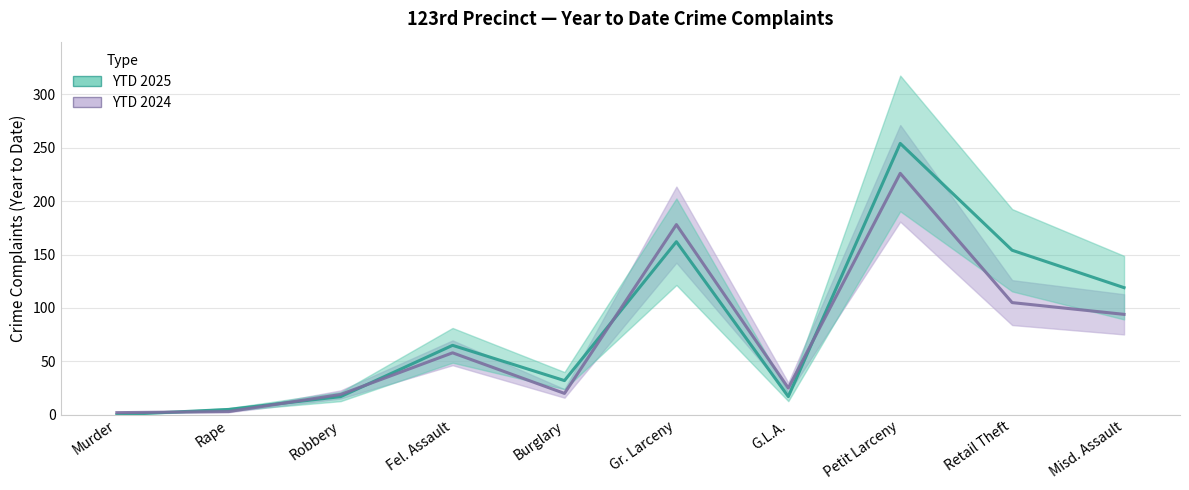

Reading right to left, transcribe all the data shown in this chart.

YTD 2025: 119	154	254	17	162	32	65	17	5	0
YTD 2024: 94	105	226	25	178	20	58	19	3	2